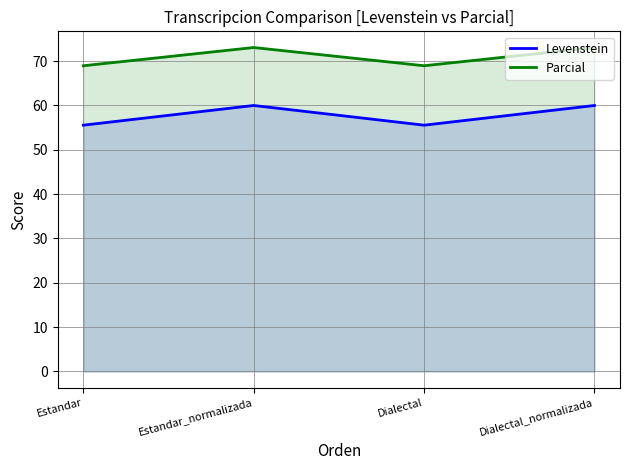

True or false: Levenstein has more than 2 interior local peaks.

False